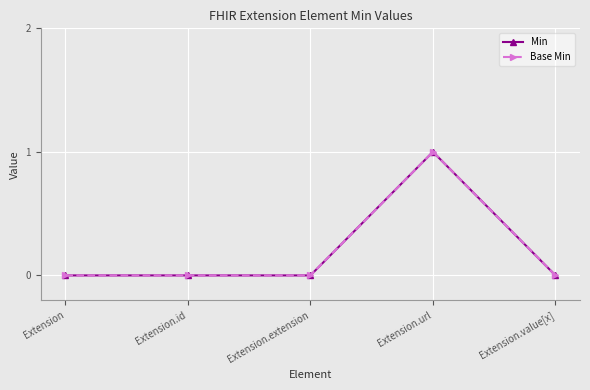

Reading left to right, what are all the values shown in this chart?

Min: 0	0	0	1	0
Base Min: 0	0	0	1	0